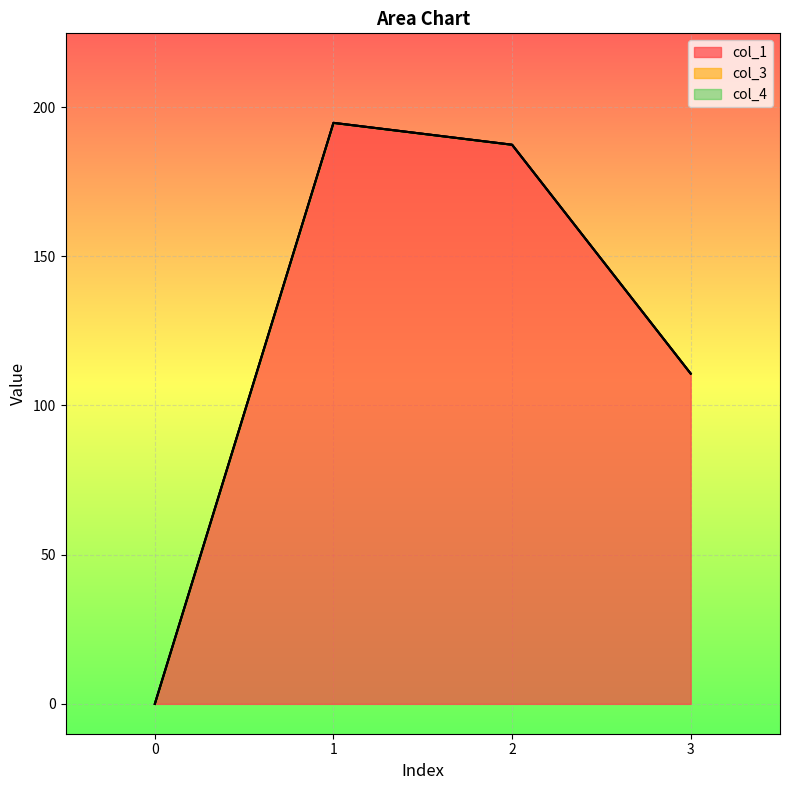

How many distinct data groups are displayed?

3